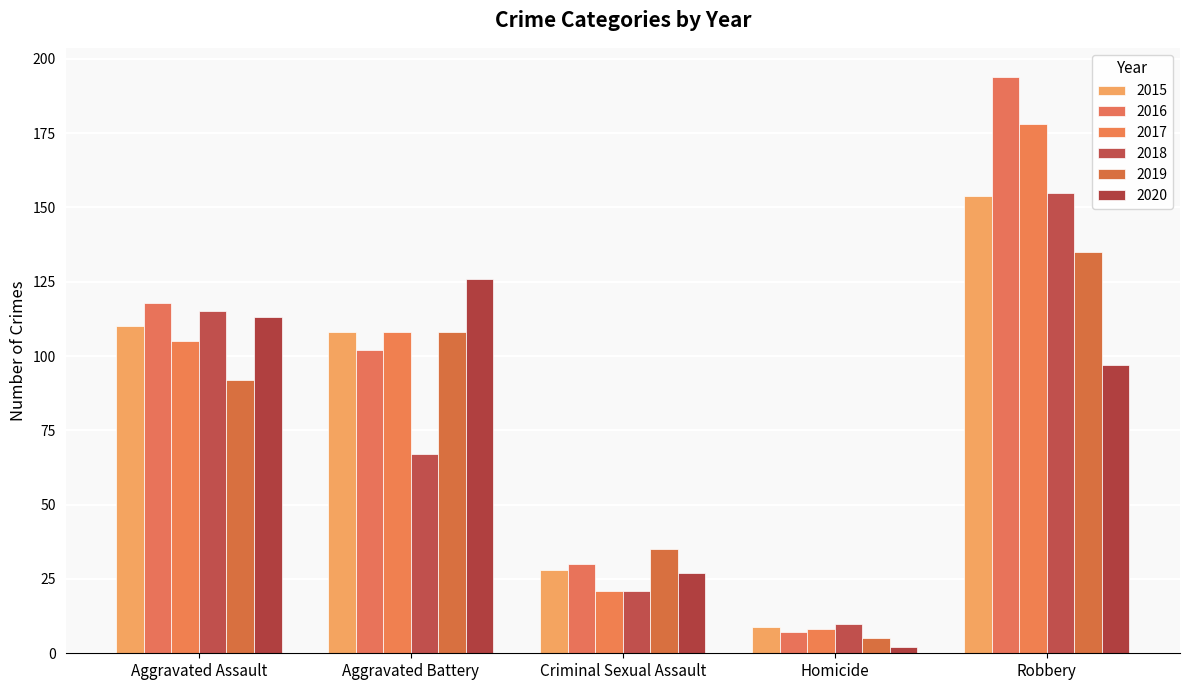

What is the minimum value shown in the chart?

2